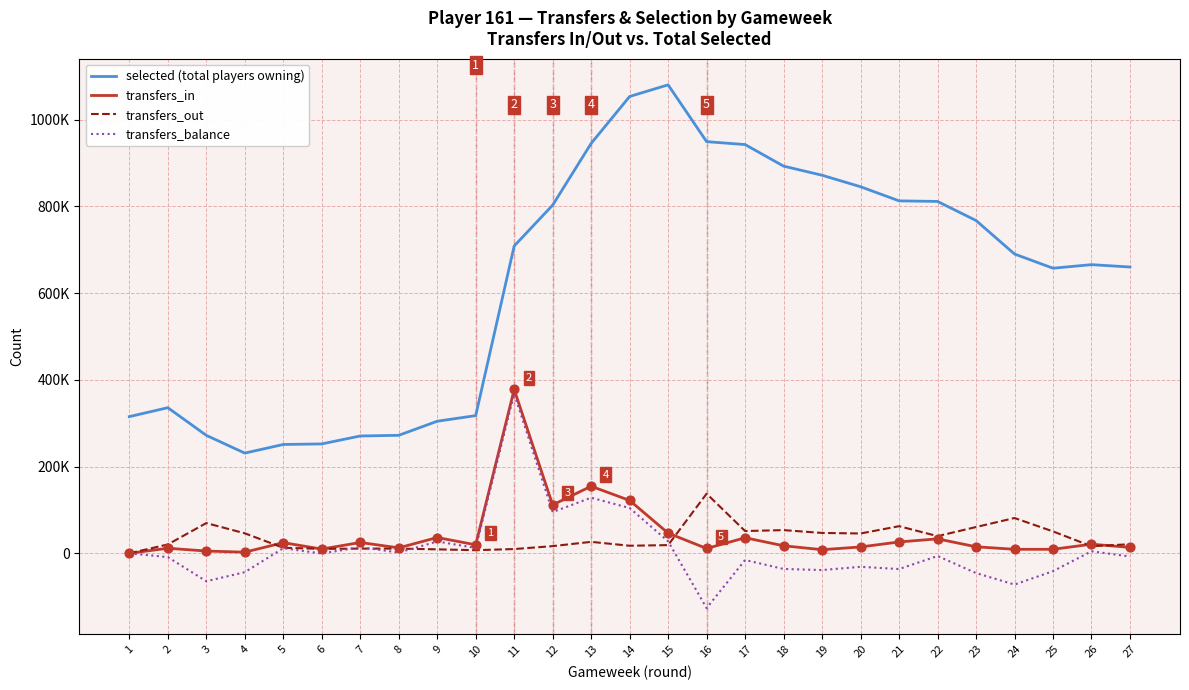

What are all the series names shown in the legend?

selected (total players owning), transfers_in, transfers_out, transfers_balance